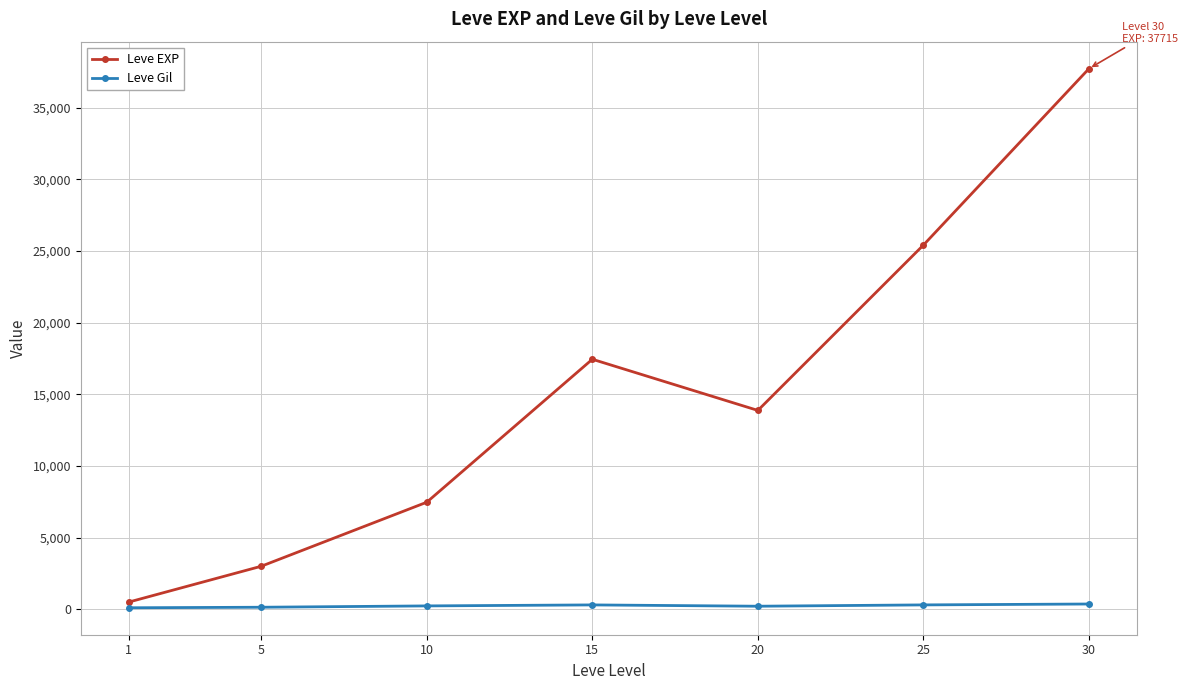

True or false: Leve Gil and Leve EXP intersect in this chart.

False